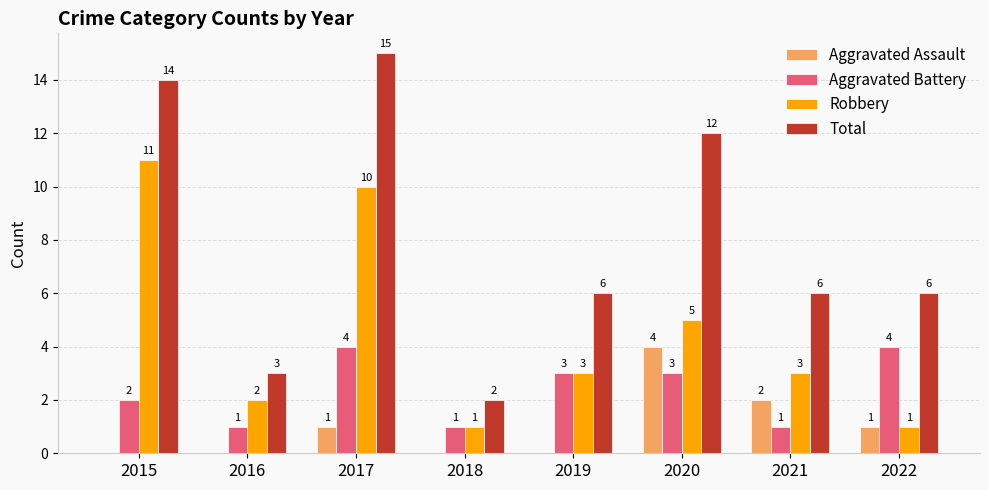

Count the Aggravated Assault values in the range 0 to 2.

7